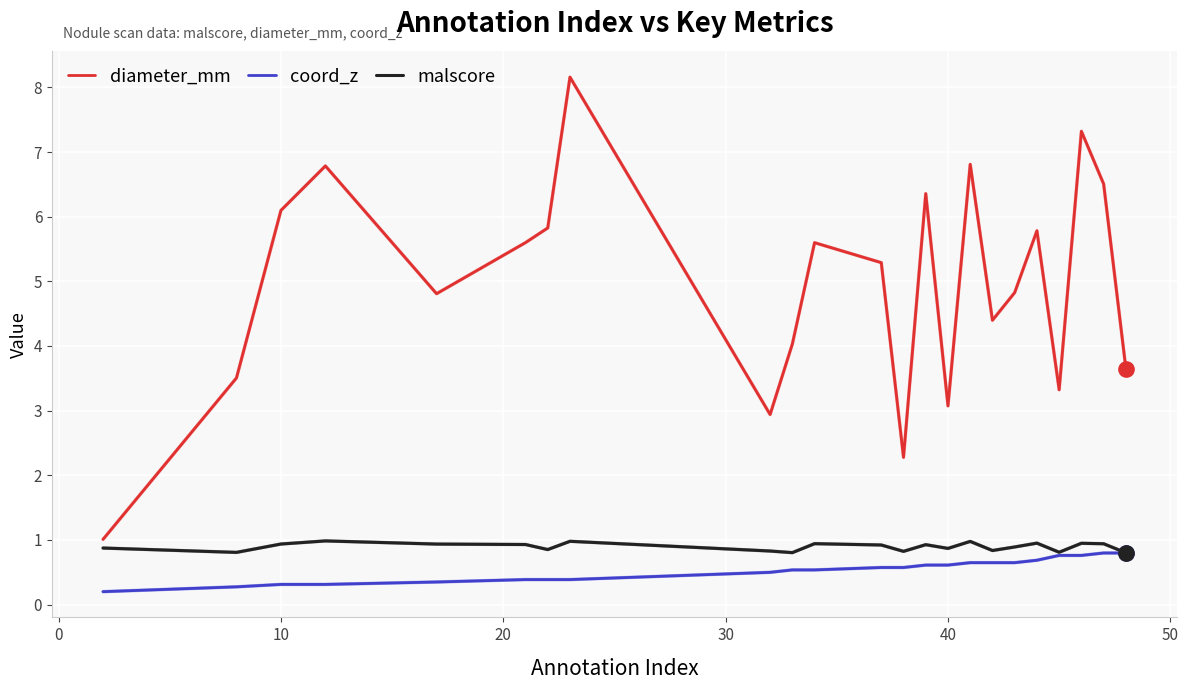

Count the number of categories in the chart.

23